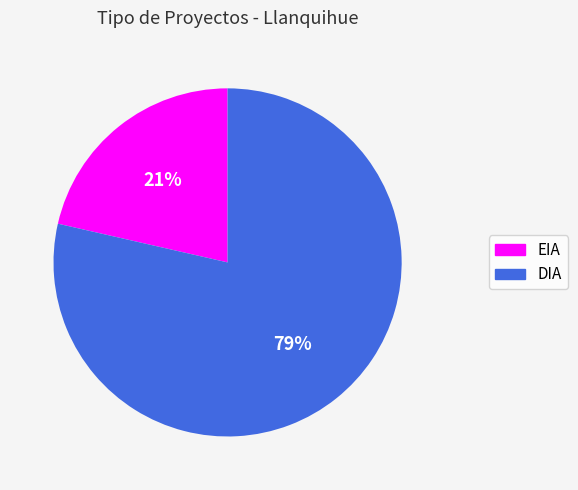

Is there any slice that represents more than half of the pie?

Yes